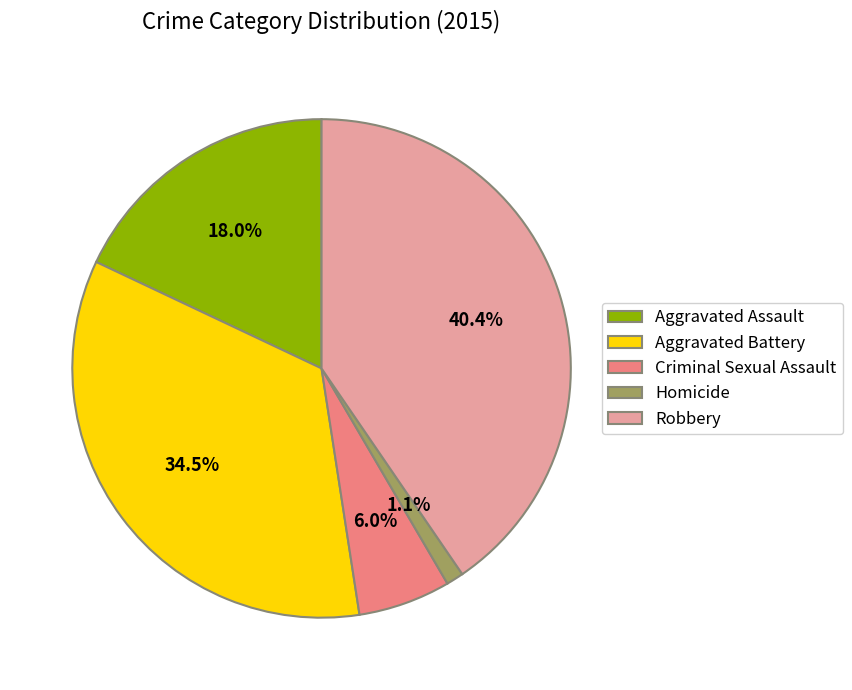

How many segments does this pie chart have?

5